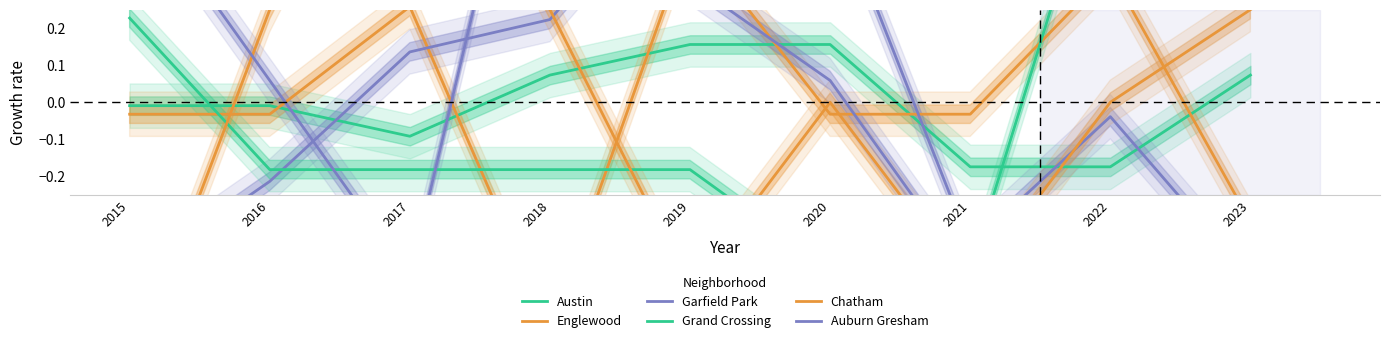

Does the chart display data point markers on the line(s)?

No